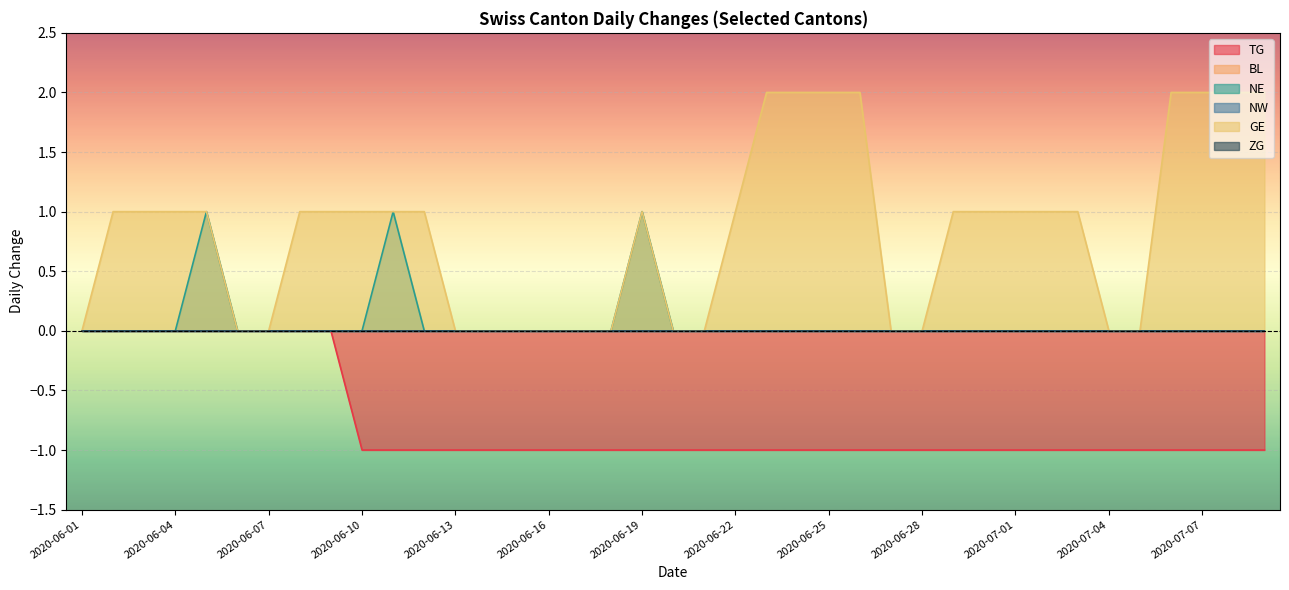

True or false: ZG and GE cross at least once.

False